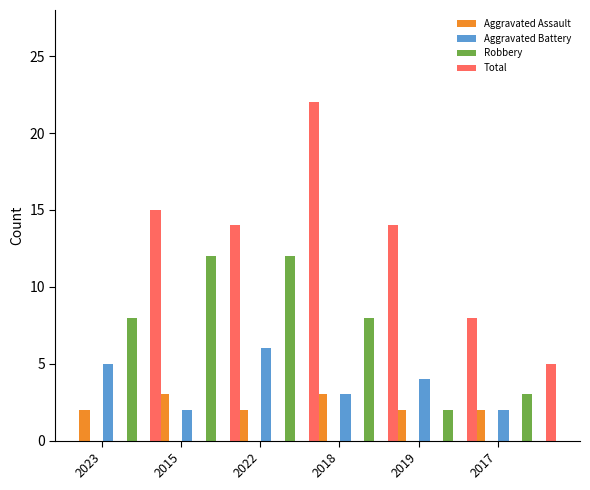

What position from the left is 2017?

6